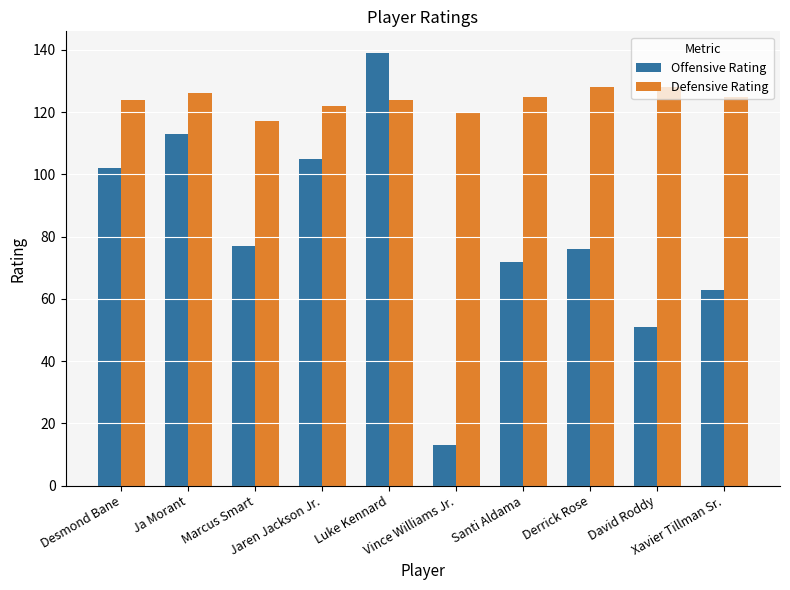

What is the sum of the Defensive Rating values at Derrick Rose and Xavier Tillman Sr.?

253